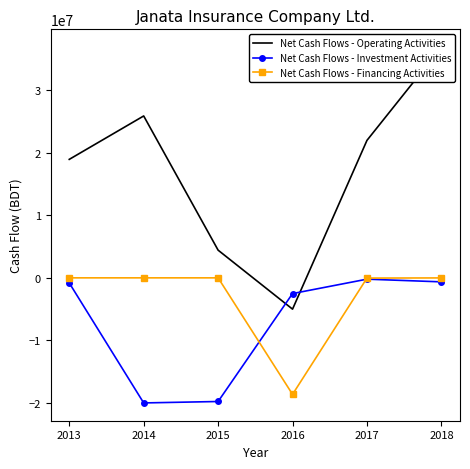

True or false: Net Cash Flows - Operating Activities has more than 2 interior local peaks.

False